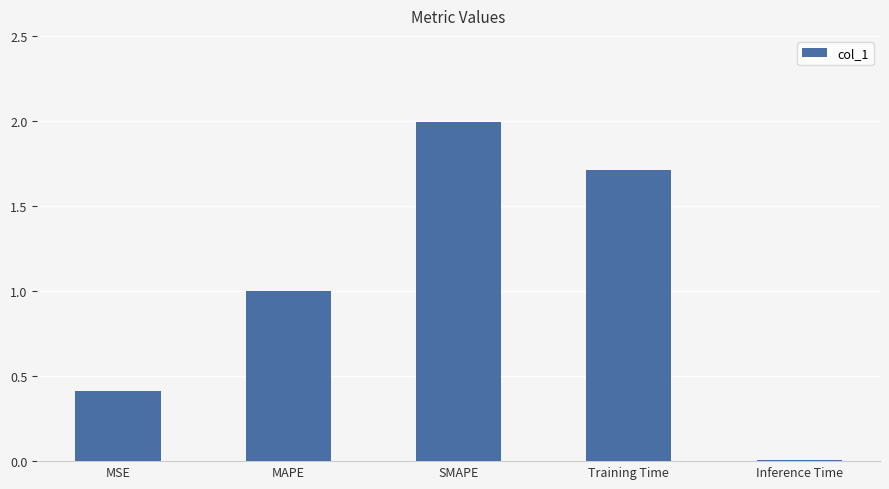

What is the difference between the values at MSE and MAPE?

0.6